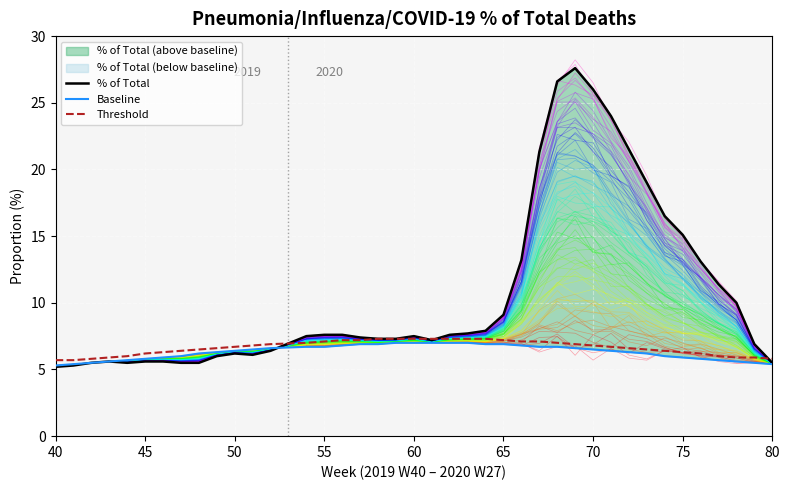

What is the maximum value for Threshold?

7.3